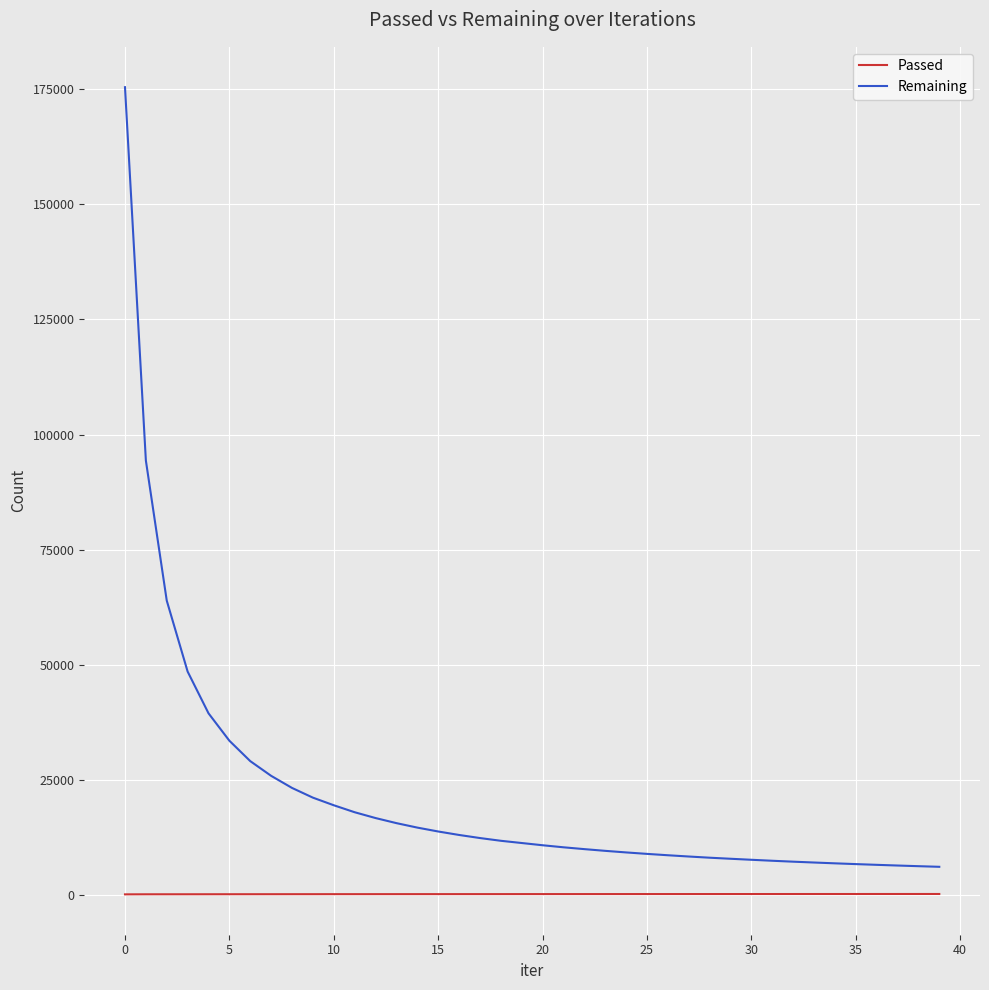

Which series has the largest total across all categories?

Remaining